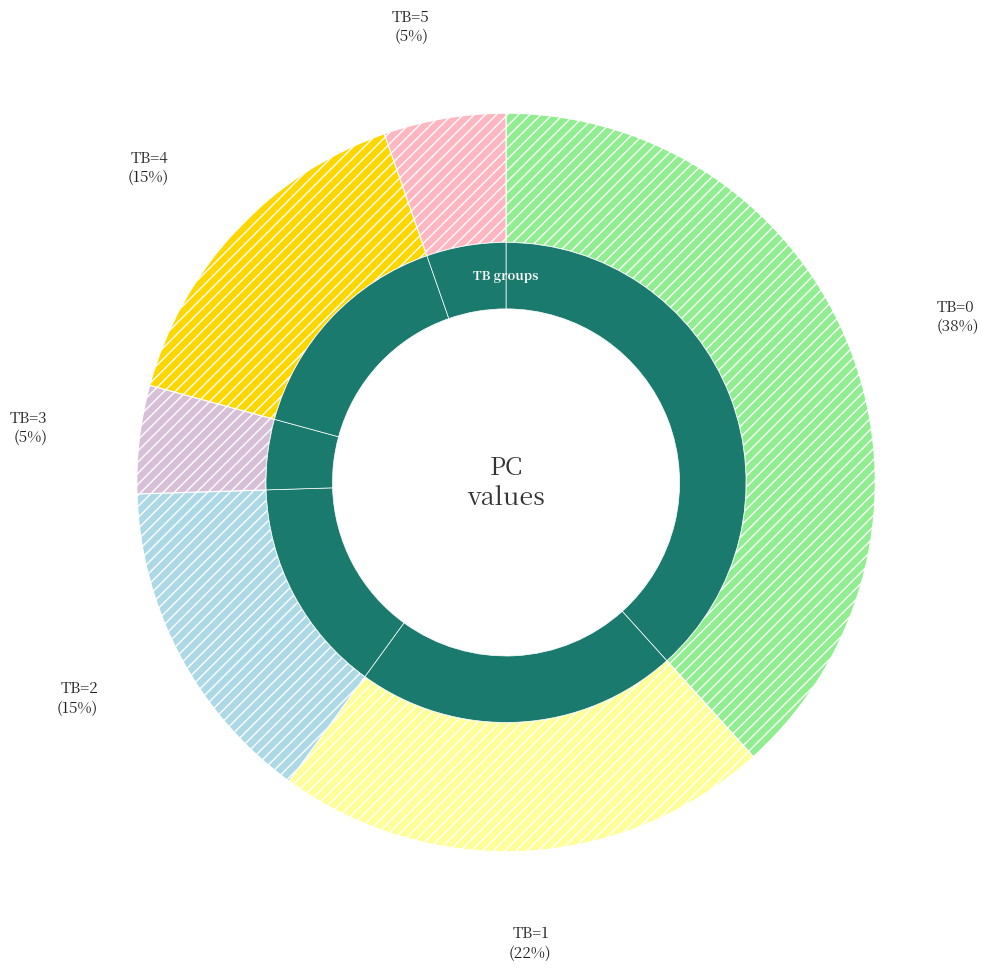

To the nearest percent, what portion does 14 represent?

4%